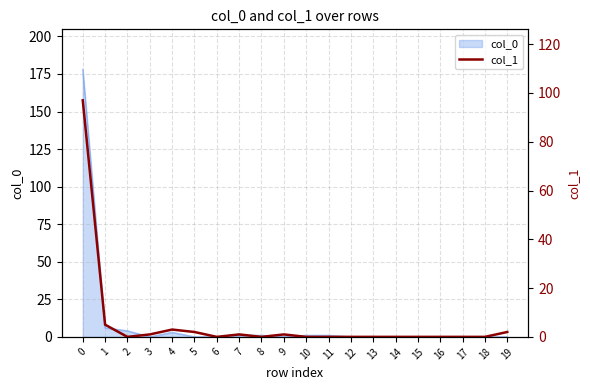

The chart shows a value of 1 at 7. True or false?

True